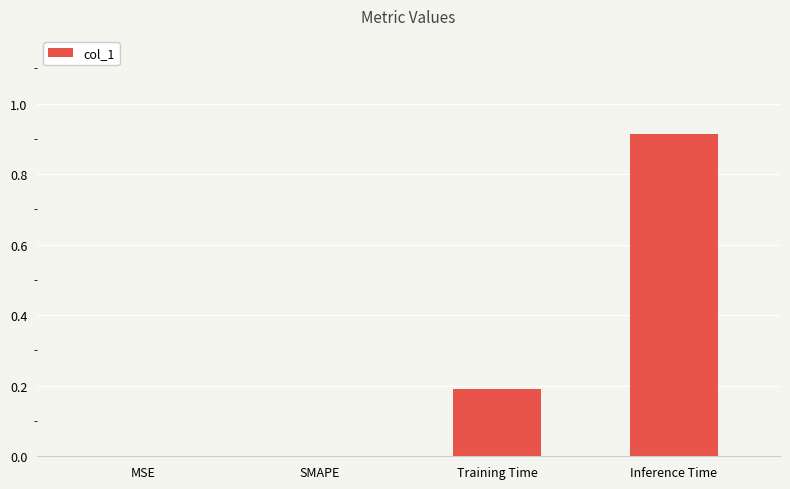

Are the bars horizontal?

No